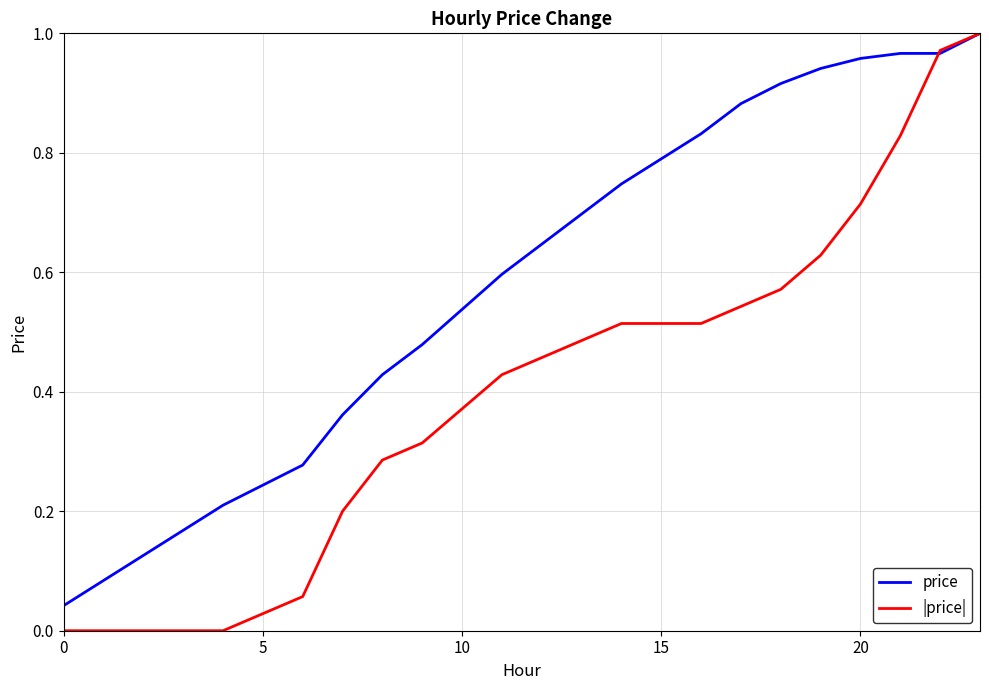

Which series has the largest total across all categories?

price